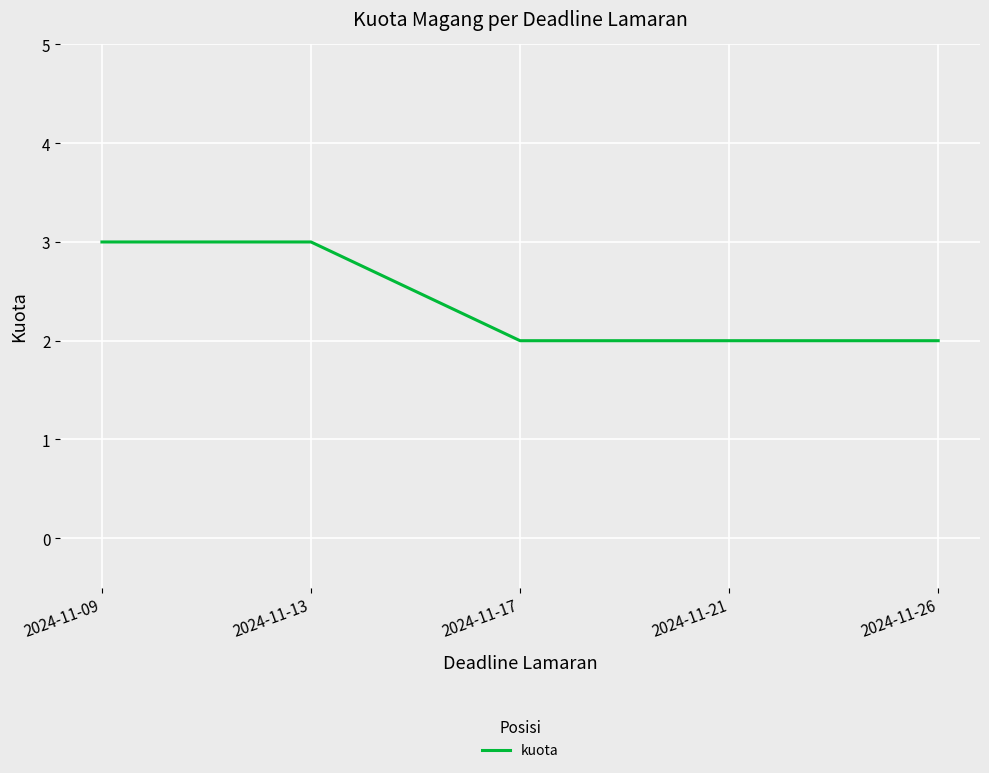

Reading right to left, what are all the values shown in this chart?

2	2	2	3	3